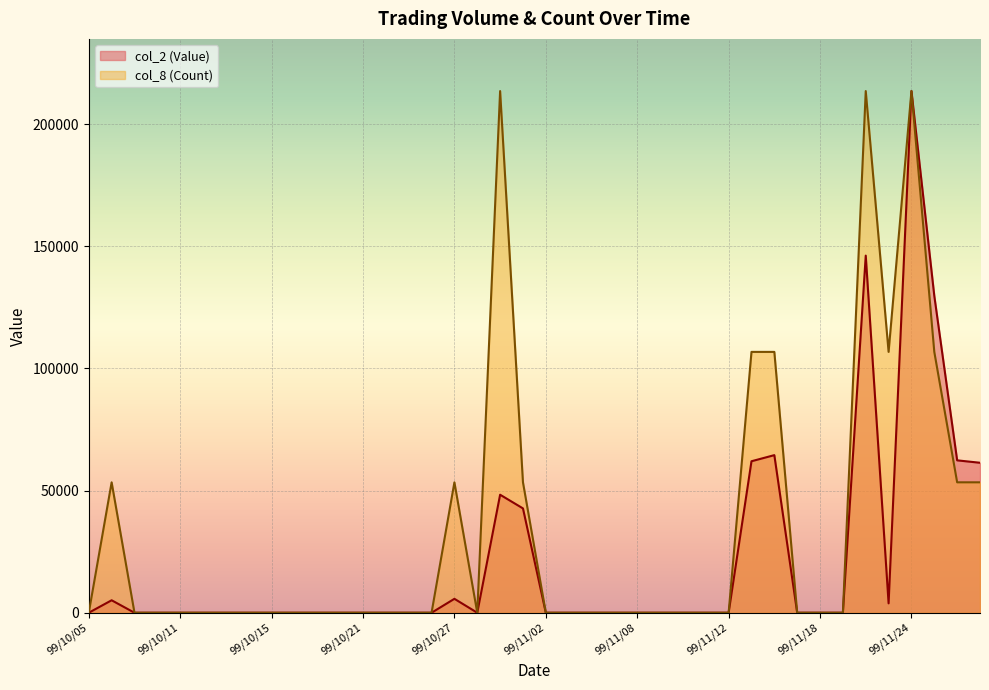

At how many categories does at least one series exceed 127633?

4